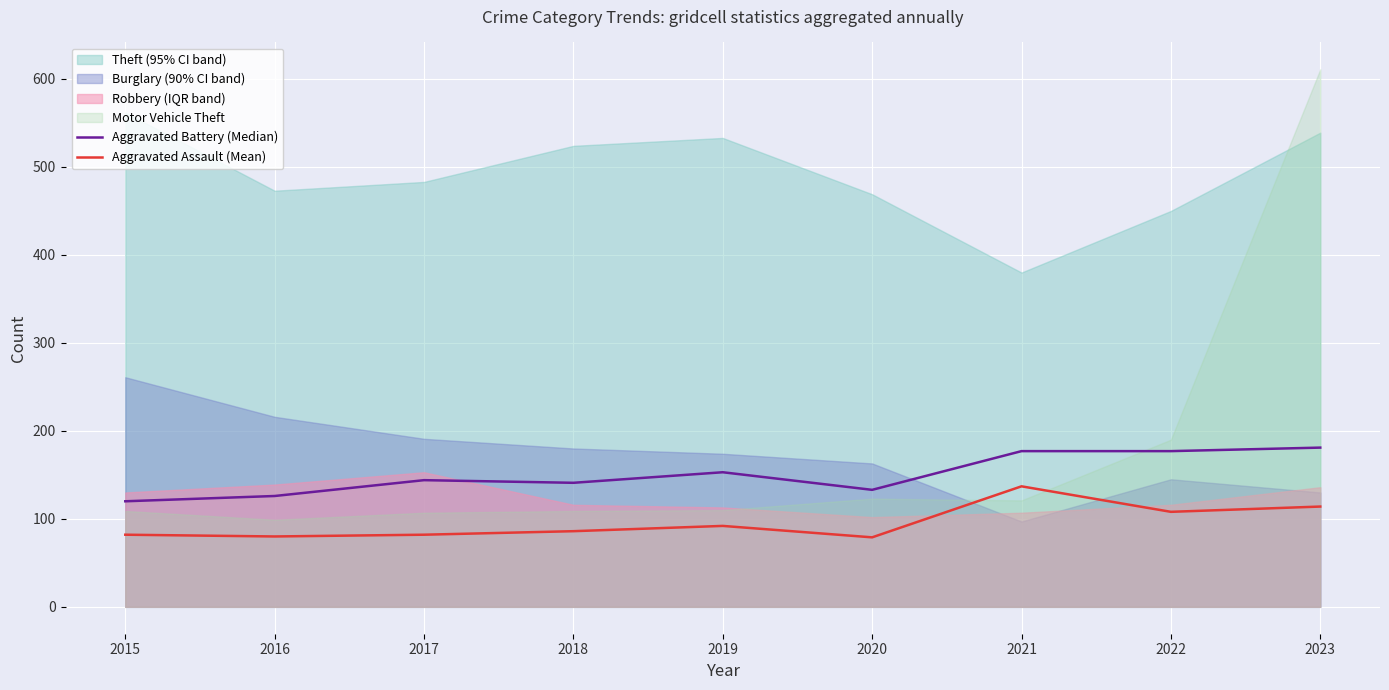

How many lines are shown in the chart?

2